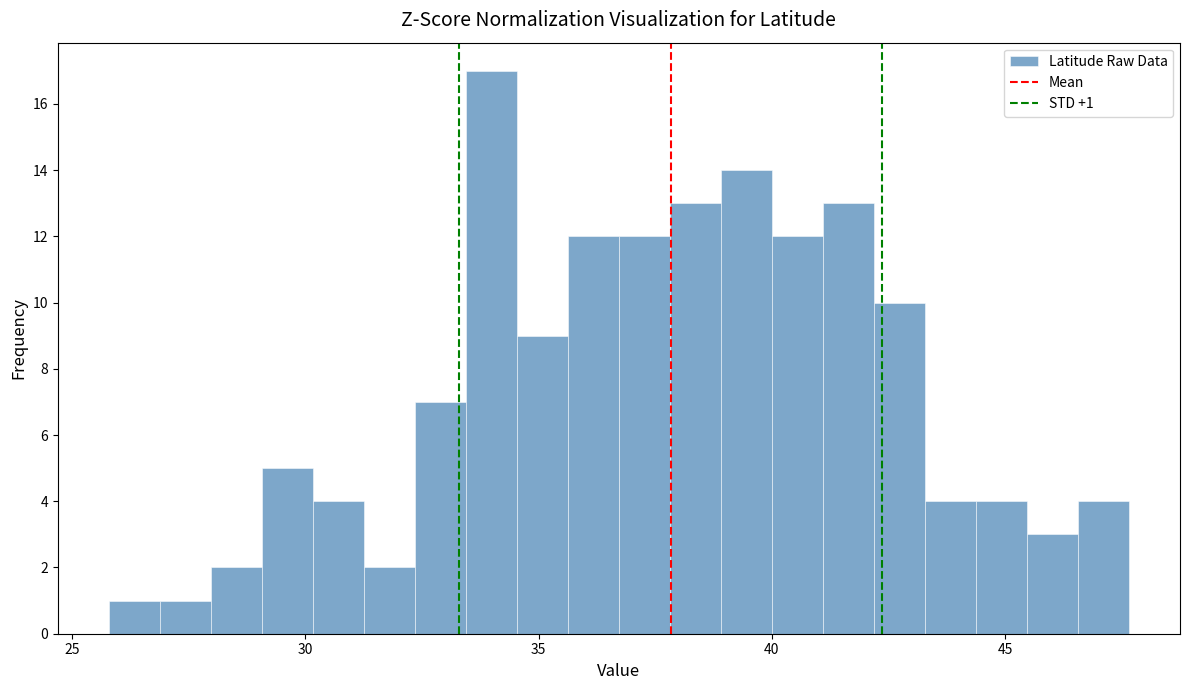

Around what value on the x-axis is the tallest bar? Give the approximate position of its centre, as read against the axis.

34.0